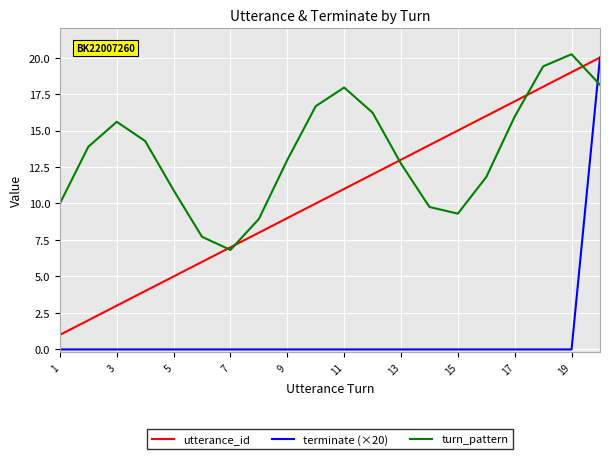

After their last crossing, which series has the higher values: turn_pattern or terminate (×20)?

terminate (×20)